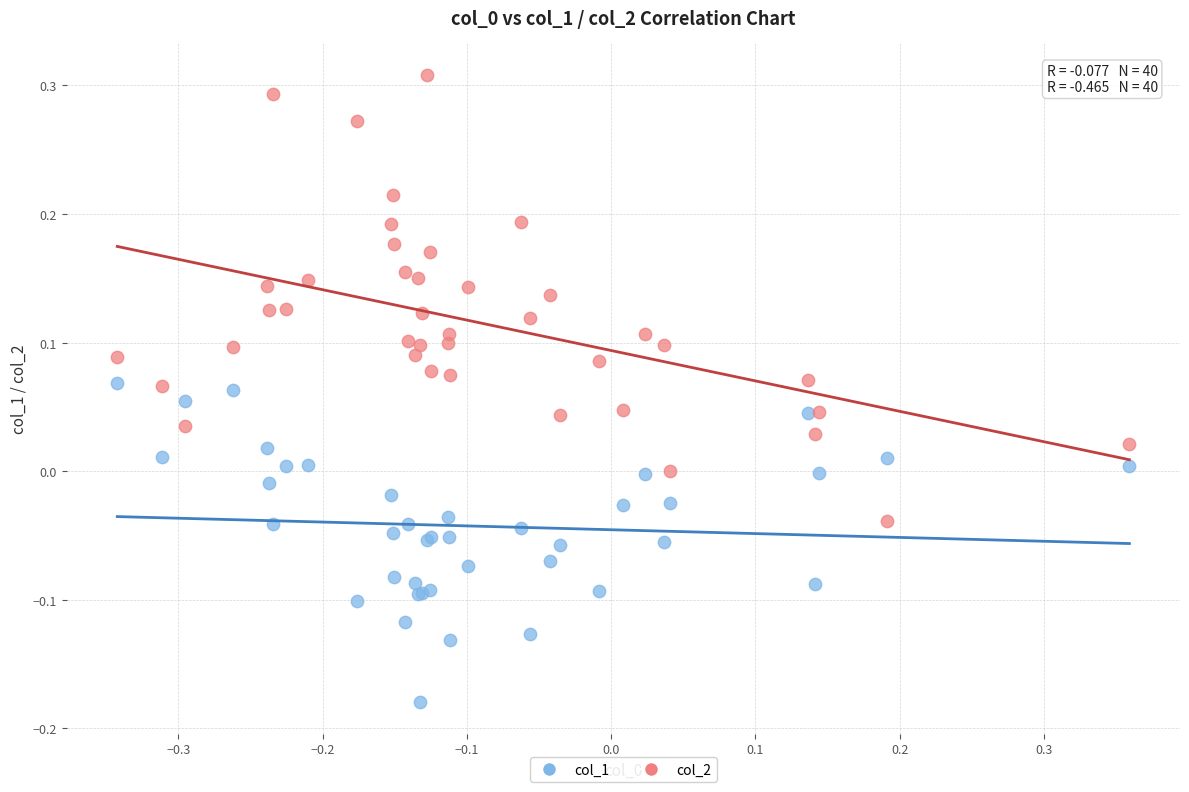

What is the X range (max minus min) for the scatter plot?

0.7